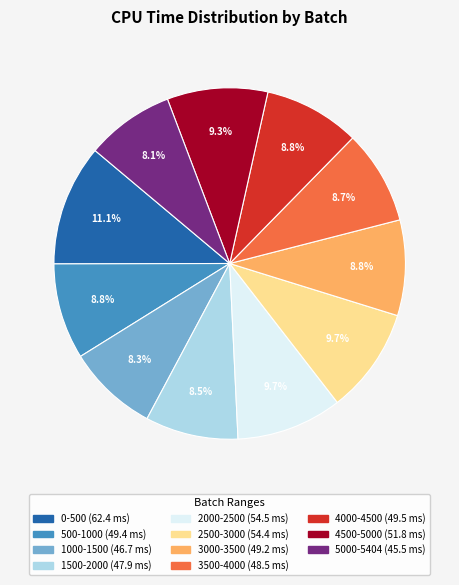

How many slices are in this pie chart?

11